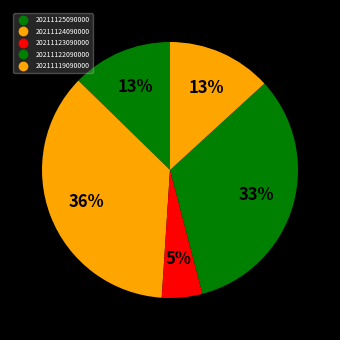

How much of the chart is everything except 20211124090000?

63.7%